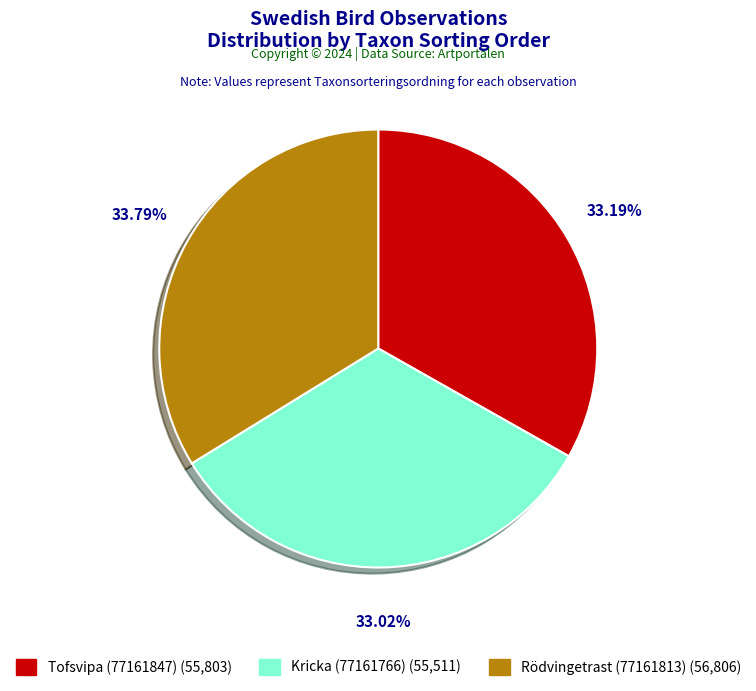

Approximately how many times larger is the value at Tofsvipa (77161847) compared to Rödvingetrast (77161813)?

1.0